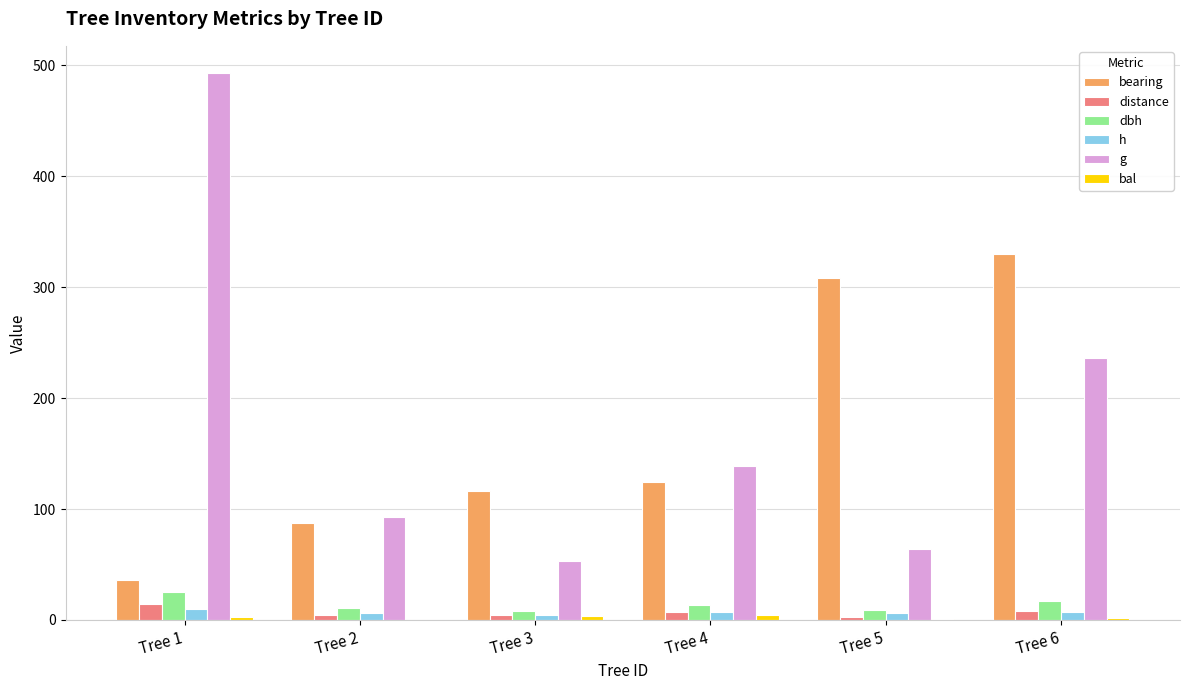

How many data points in dbh are above 13?

3